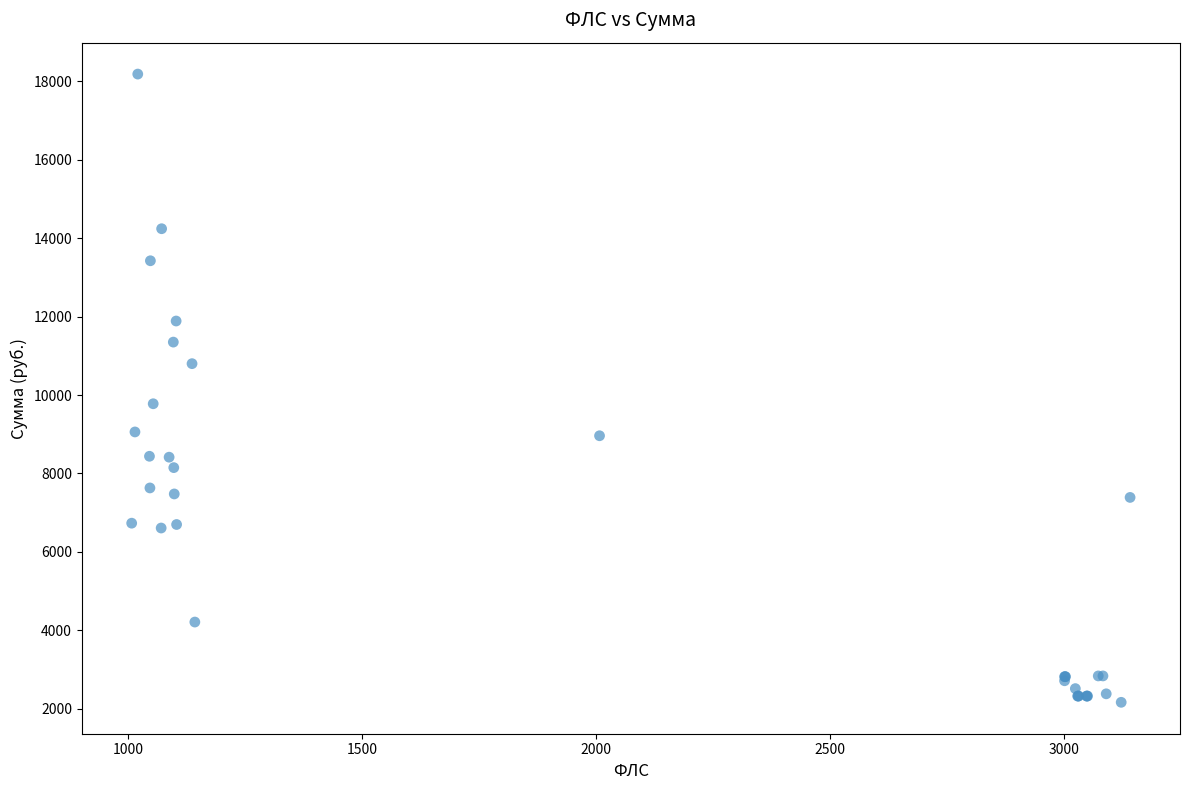

What Y value in the scatter plot is closest to 10174?

9777.3